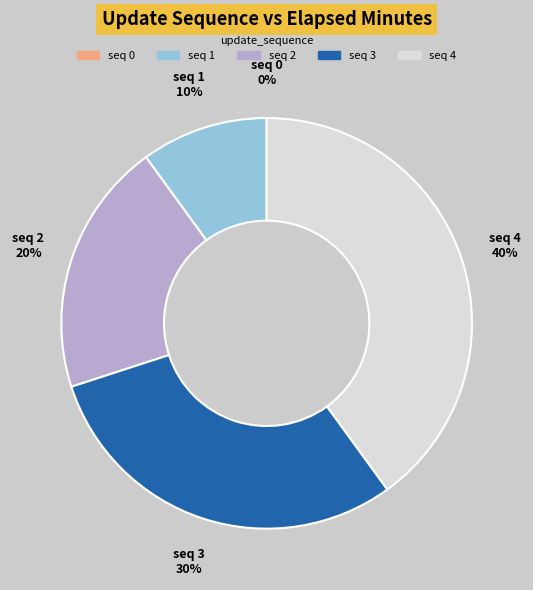

To the nearest percent, what portion does seq 3 represent?

30%